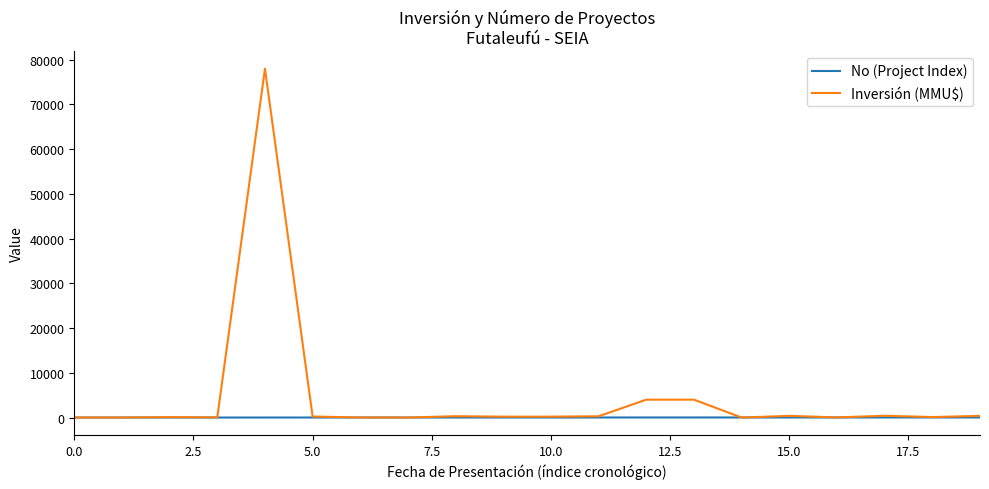

List the series in order of their peak value, highest first.

Inversión (MMU$), No (Project Index)